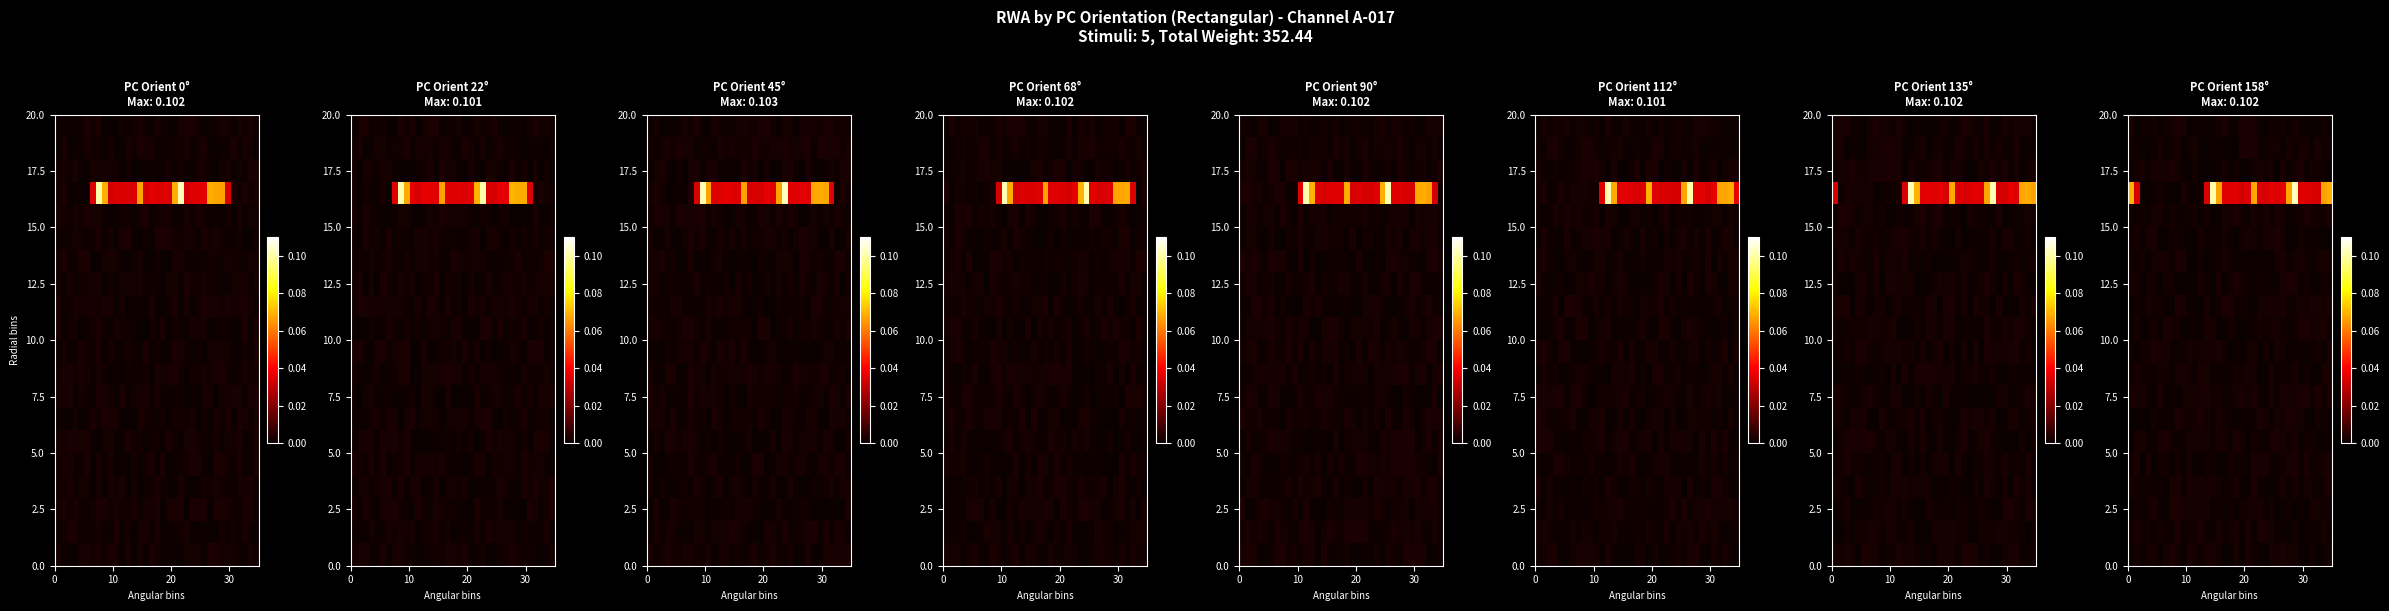

Between 33 and 29, which is larger?

29